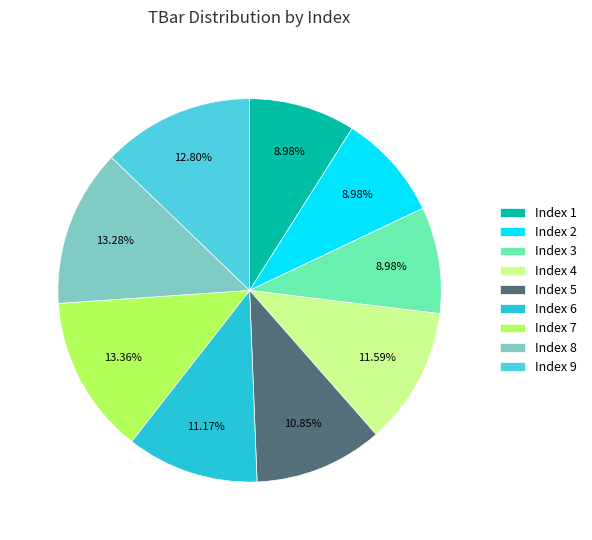

Approximately how many times larger is the value at Index 6 compared to Index 7?

0.8